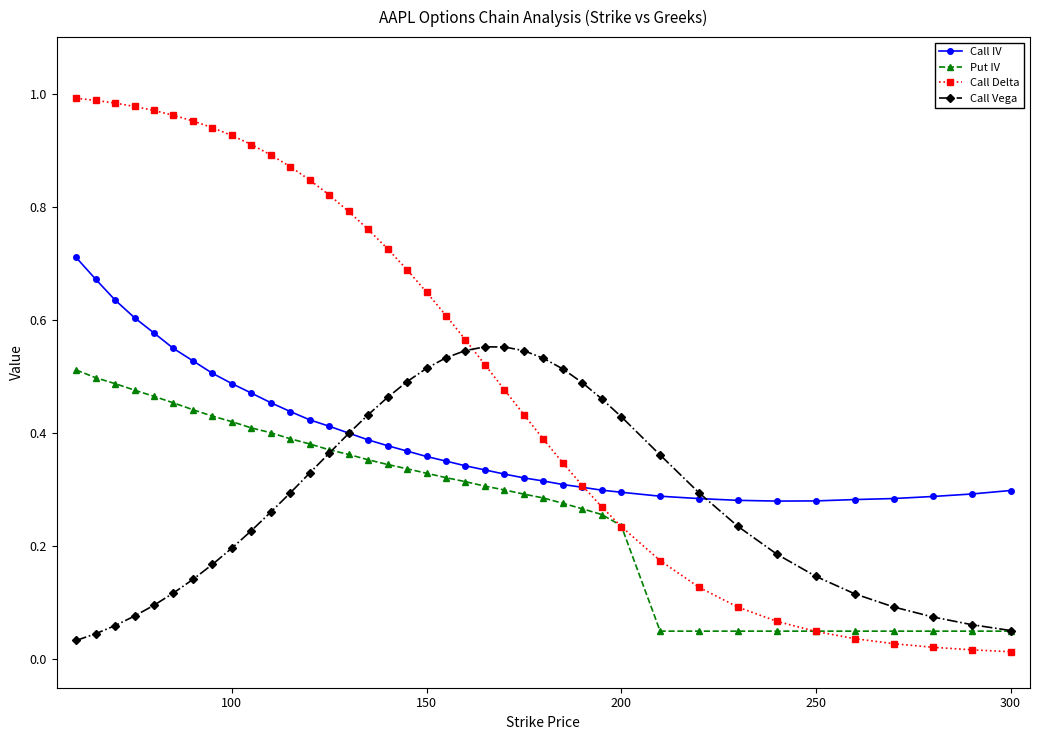

Which series has the largest total across all categories?

Call Delta